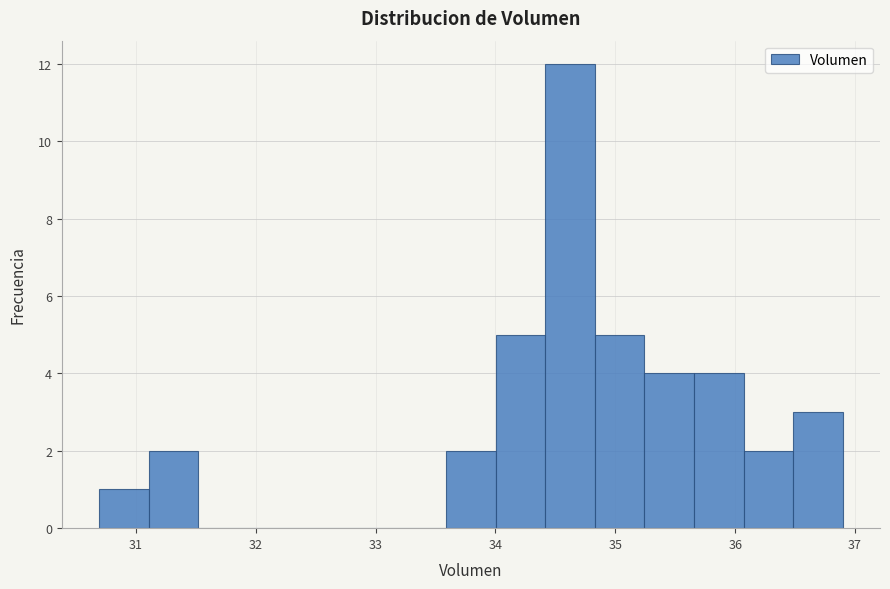

Which range on the x-axis has the tallest bar?

34.4 to 34.8